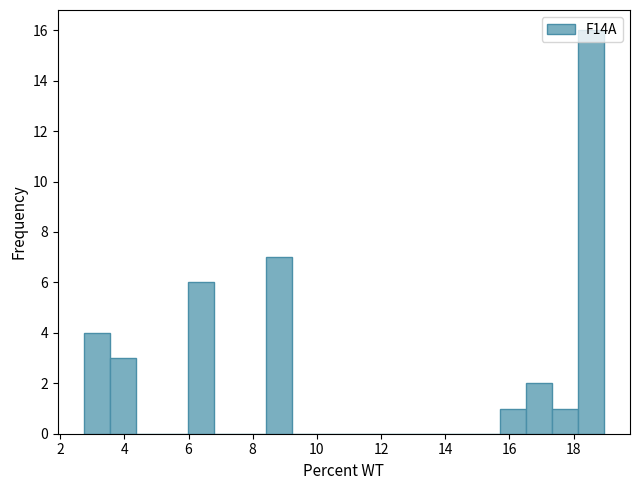

Reading left to right, list every bar in this chart as the range it spans on the x-axis followed by its height. Neither the bar edges nor the heights are printed on the chart, so give them approximately, as read against the axes.

2.8 to 3.6: 4
3.6 to 4.4: 3
4.4 to 5.2: 0
5.2 to 6.0: 0
6.0 to 6.8: 6
6.8 to 7.6: 0
7.6 to 8.4: 0
8.4 to 9.2: 7
9.2 to 10.0: 0
10.0 to 10.8: 0
10.8 to 11.6: 0
11.6 to 12.4: 0
12.4 to 13.2: 0
13.2 to 14.0: 0
14.0 to 14.8: 0
14.8 to 15.8: 0
15.8 to 16.6: 1
16.6 to 17.4: 2
17.4 to 18.2: 1
18.2 to 19.0: 16